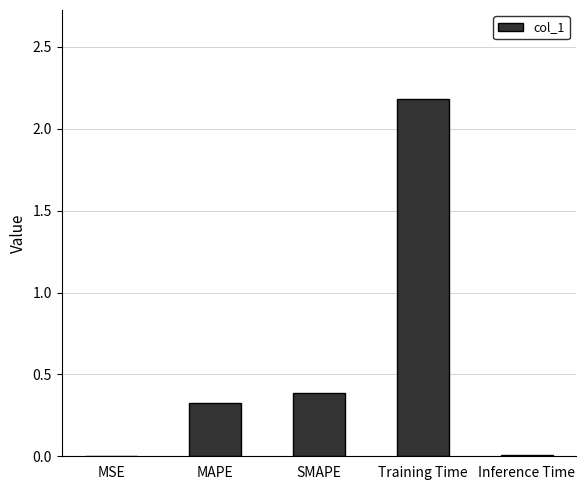

Which has a higher value, Inference Time or MAPE?

MAPE